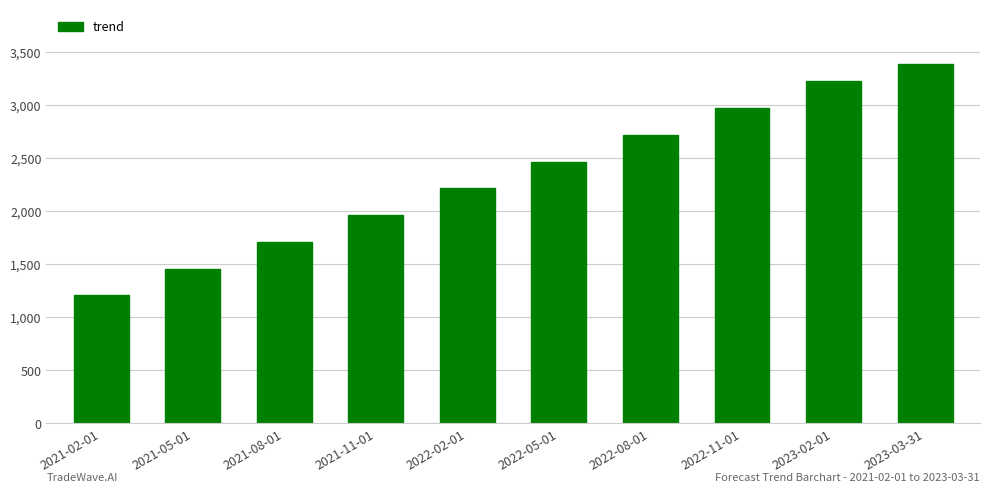

Which has a higher value, 2021-08-01 or 2022-02-01?

2022-02-01